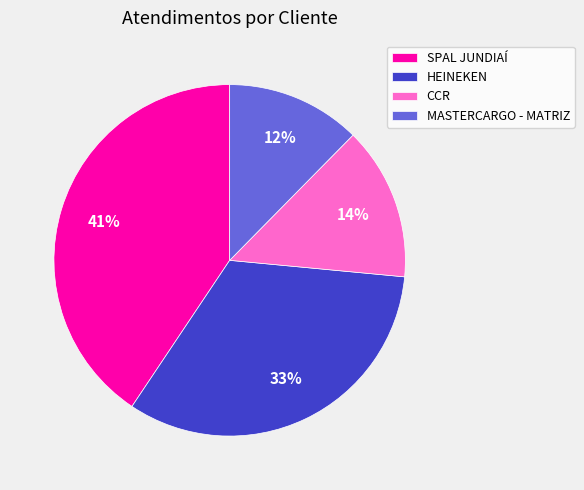

Is the sum of SPAL JUNDIAÍ and HEINEKEN greater than half?

Yes